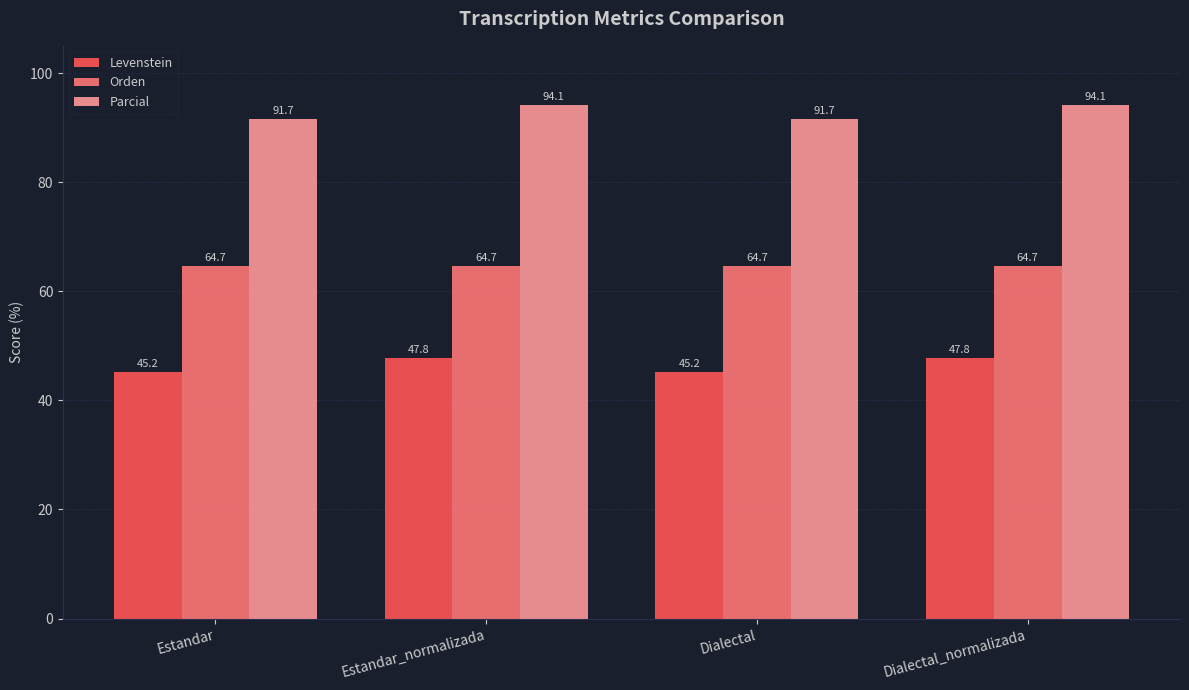

How many bars are there in total?

12